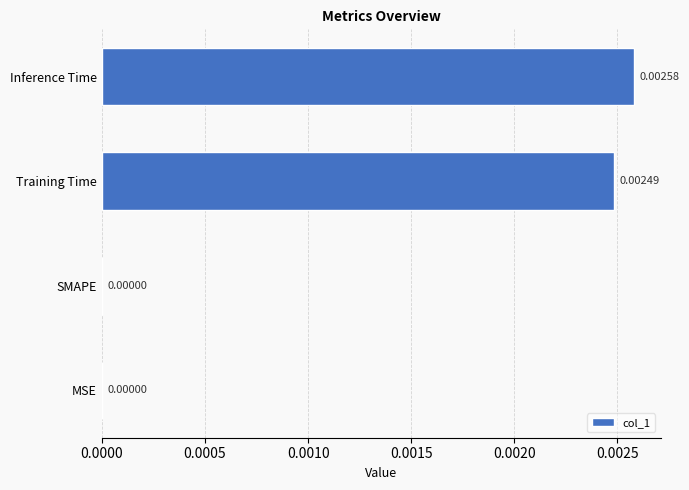

At which category does the chart reach its peak across all series?

Inference Time